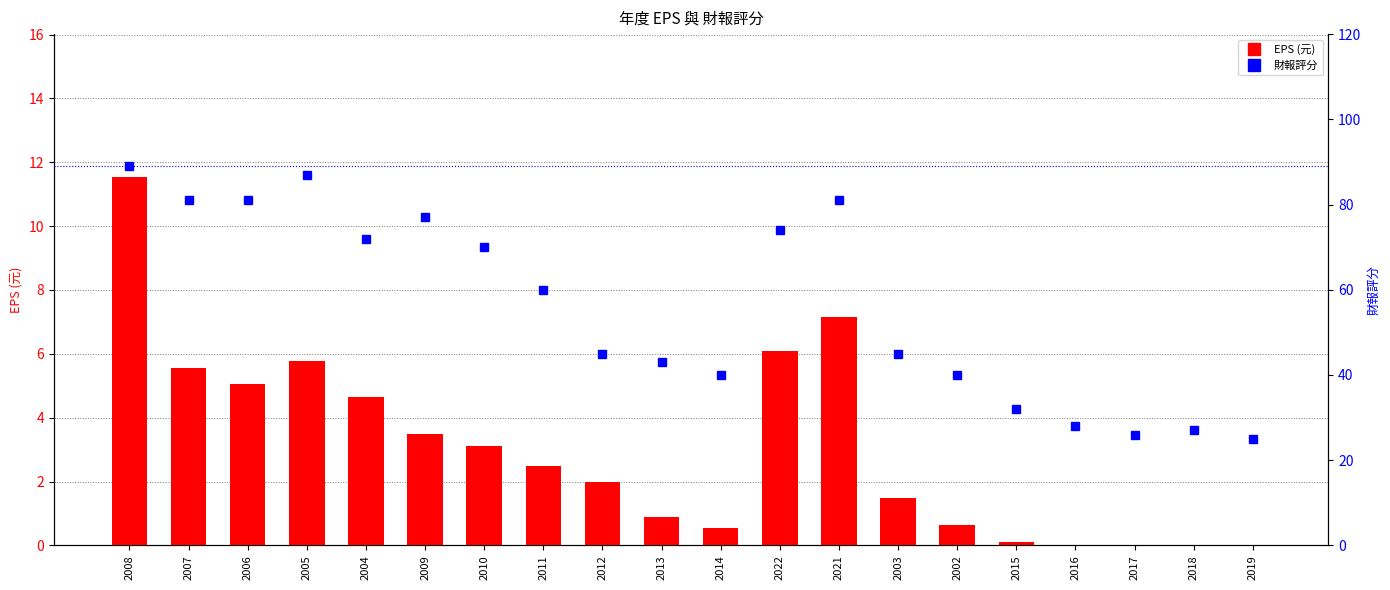

List the series in order of their peak value, lowest first.

EPS (元), 財報評分